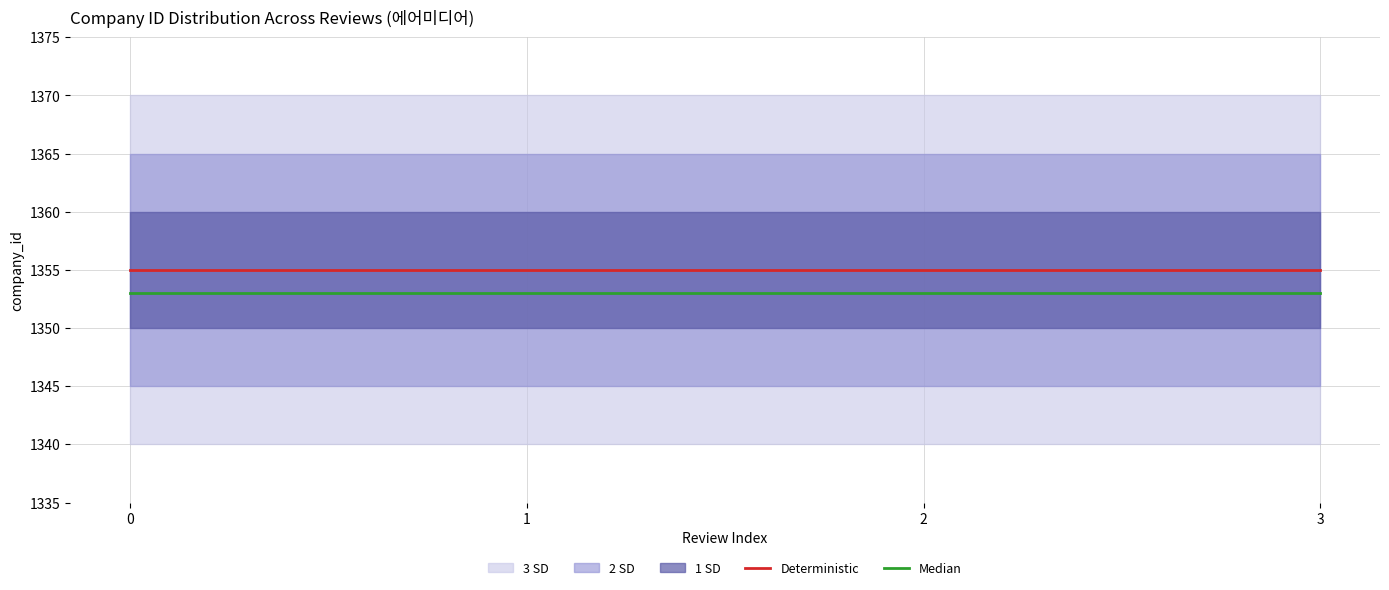

Which has a higher value, 3 or 2?

3